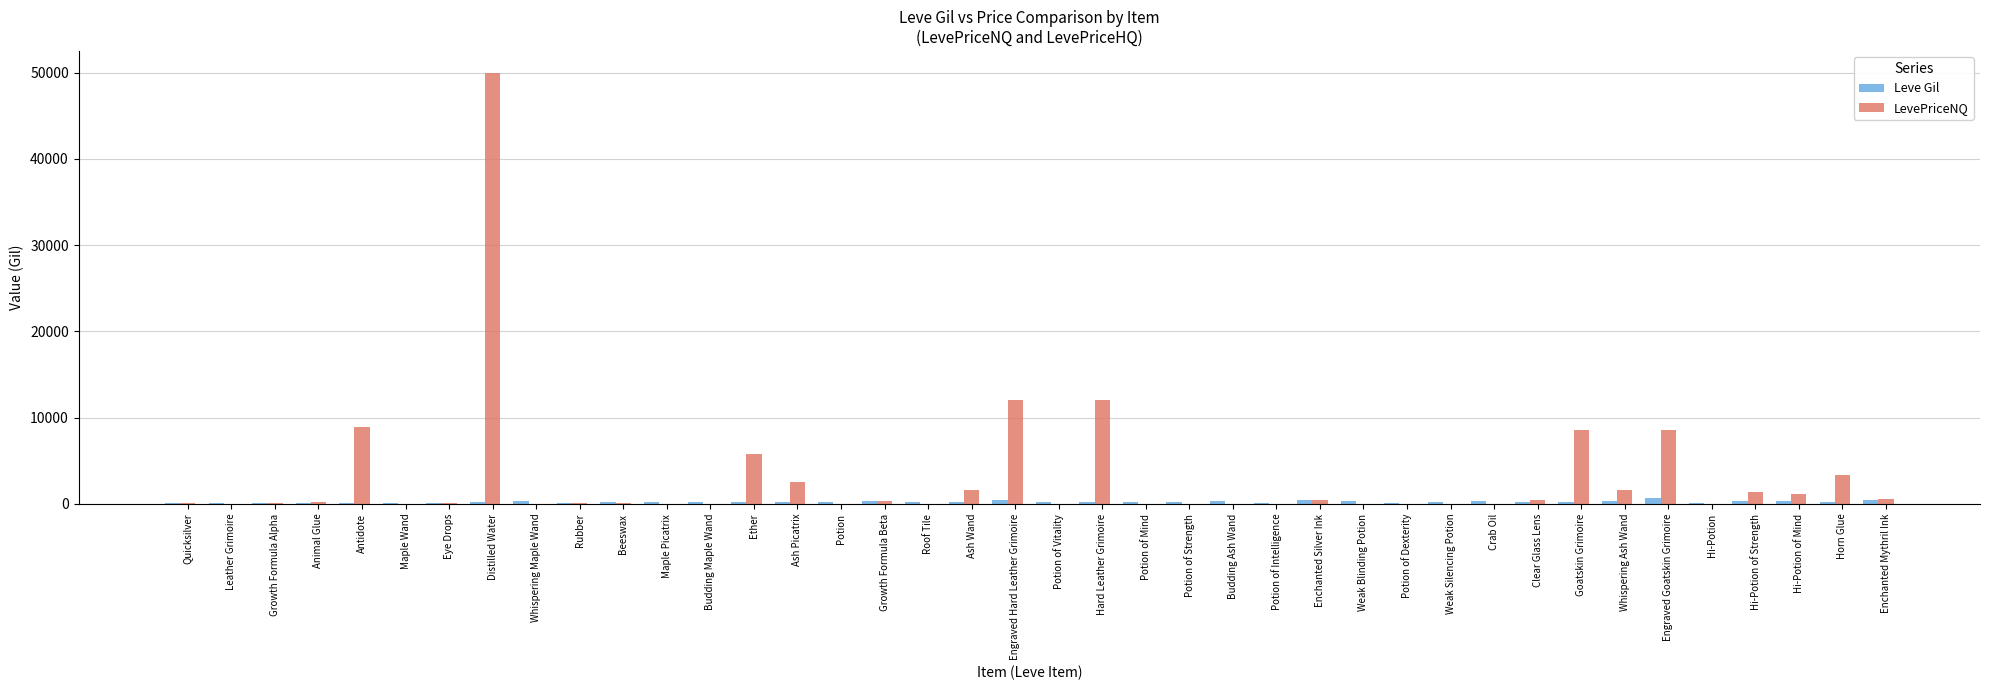

At which category does the chart reach its peak across all series?

Distilled Water